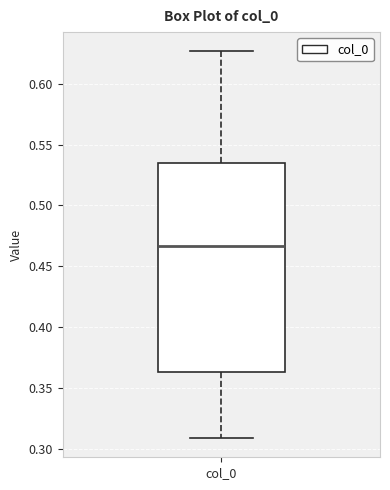

Where does the upper whisker of the box for col_0 end on the y-axis? The values are not printed on the chart, so give them approximately, as read against the axis.

0.625